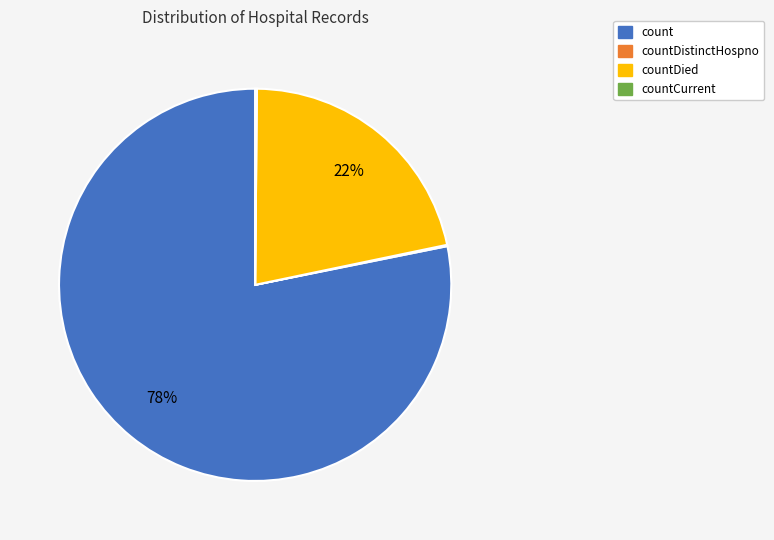

To the nearest percent, what is the difference between the largest and smallest slice percentages?

78%